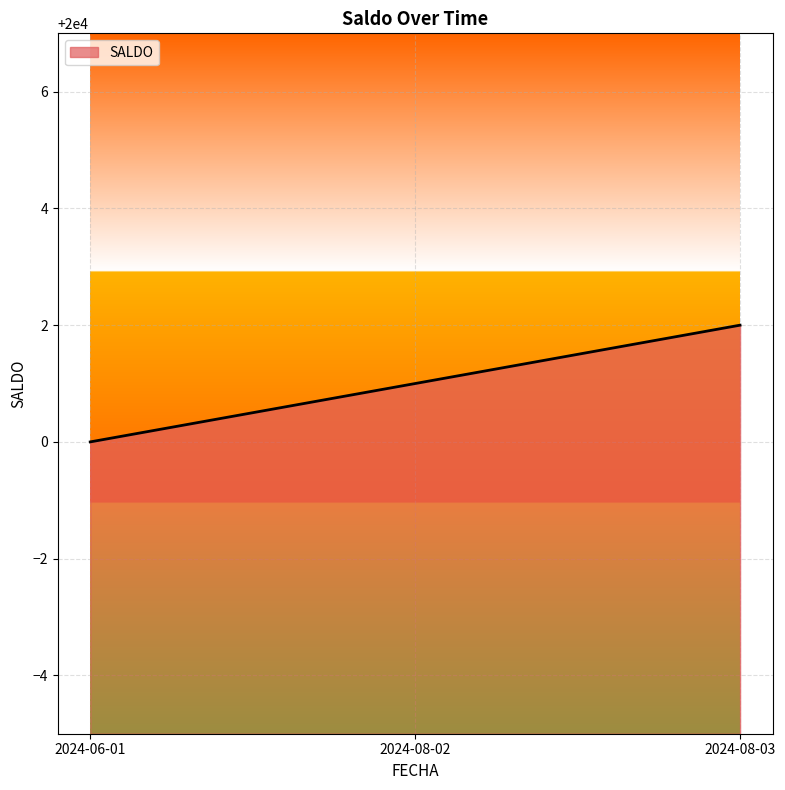

What is the average value?

20001